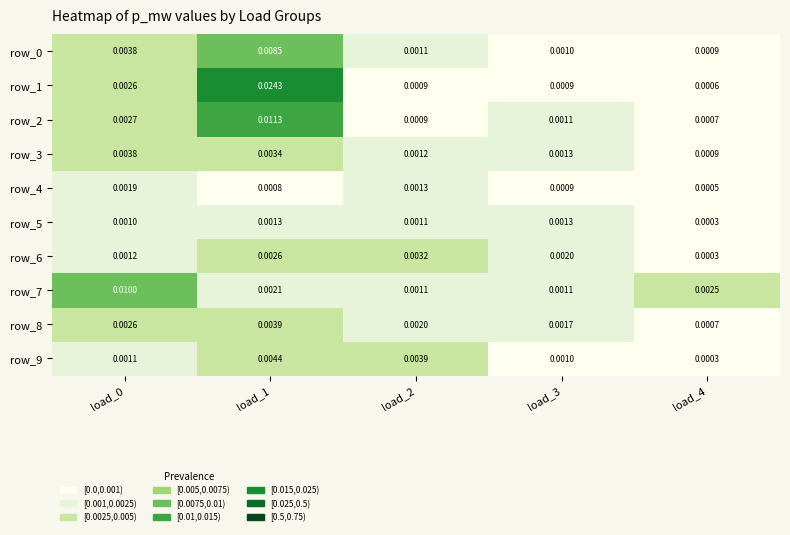

Count the row_3 values in the range 0 to 1.

5